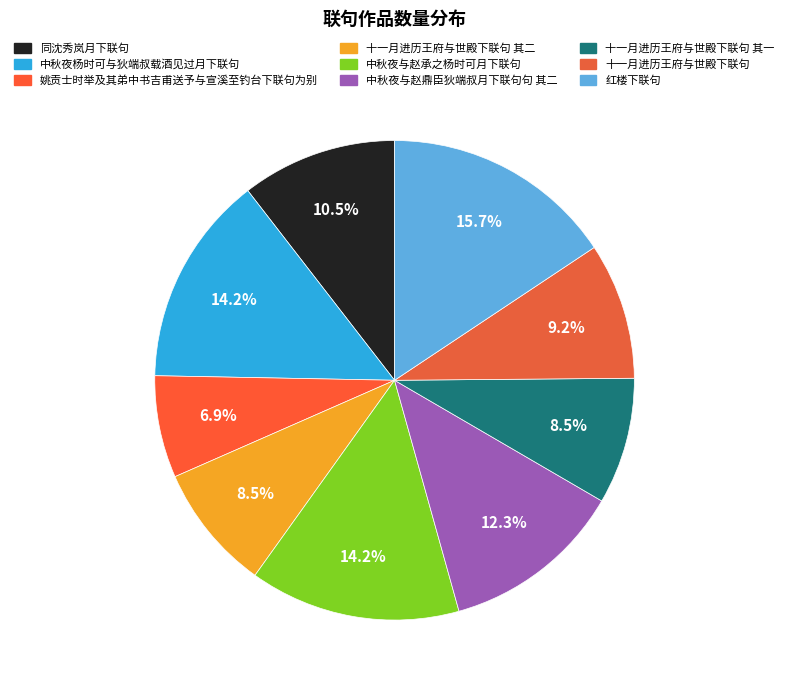

Combined, do 中秋夜与赵鼎臣狄端叔月下联句句 其二 and 红楼下联句 account for over 50%?

No